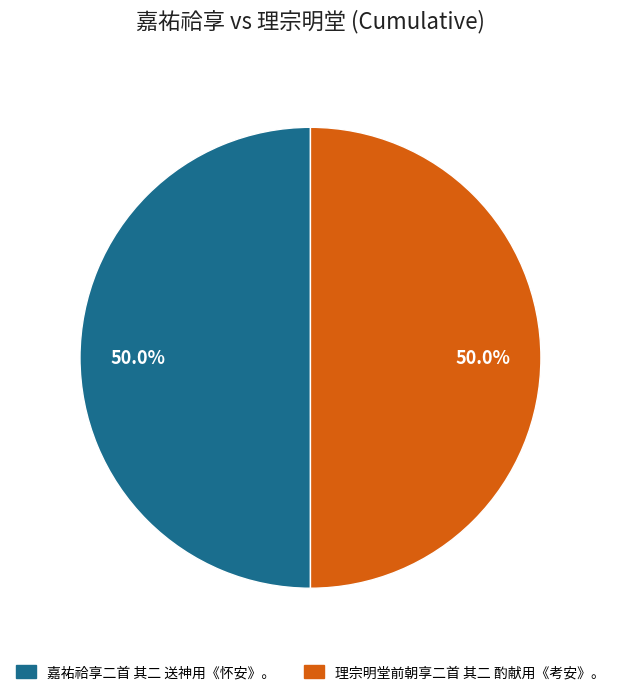

What portion of the pie excludes 理宗明堂前朝享二首 其二 酌献用《考安》。?

50.0%